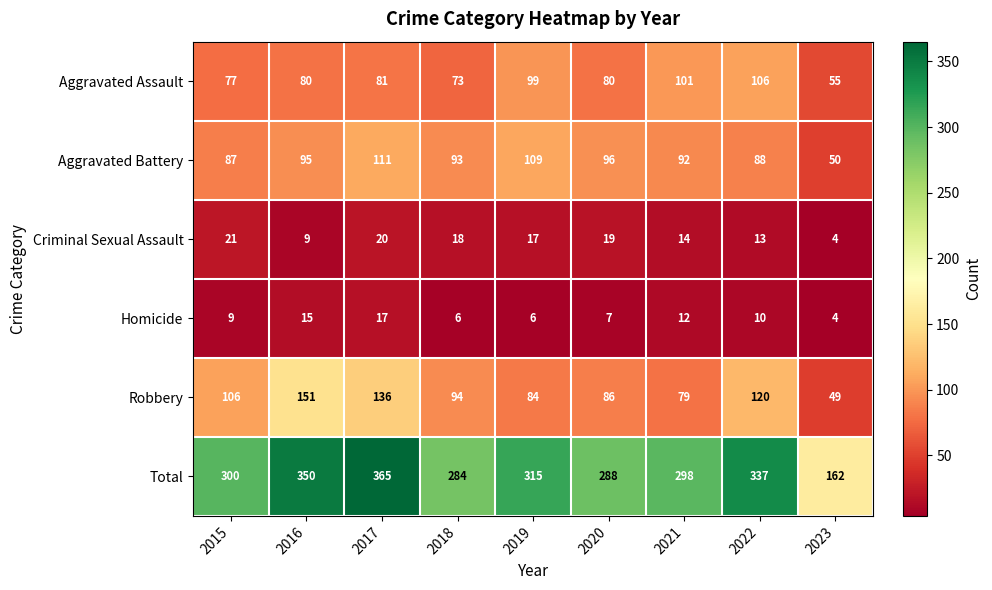

At which label is Homicide closest to 10?

2022